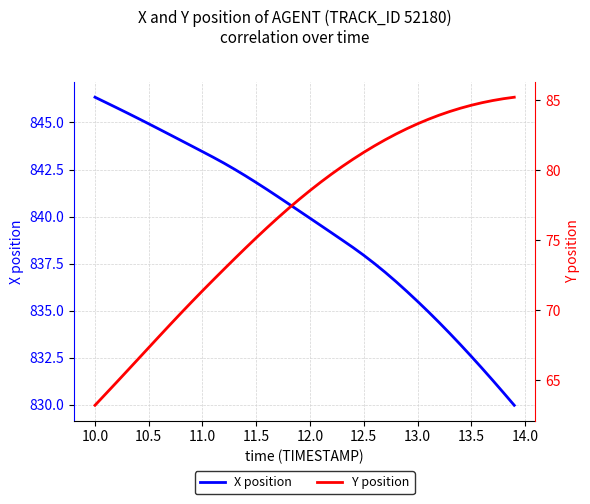

How many categories are shown in the chart?

40